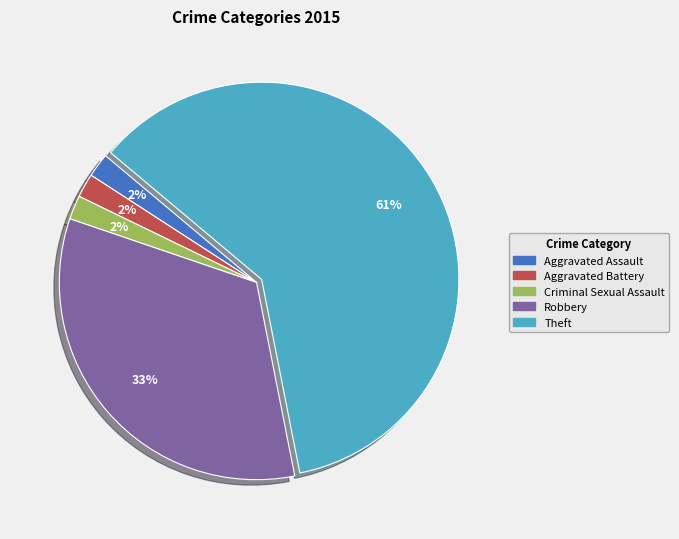

Is there a majority slice in this chart?

Yes